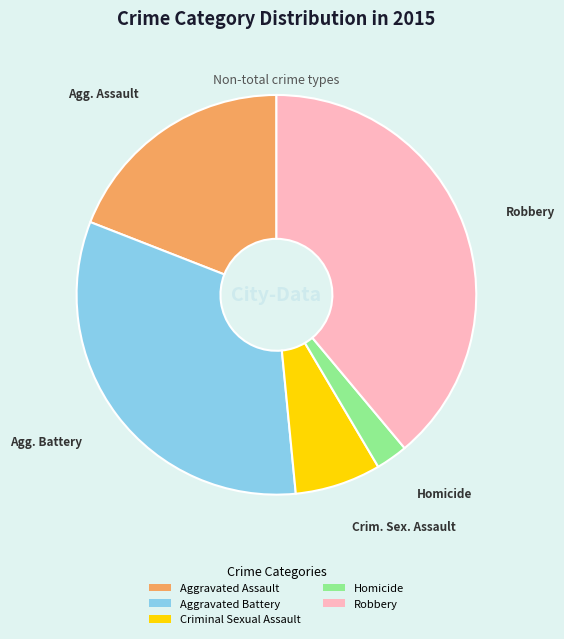

Is it true that Homicide is 3% of the pie?

True